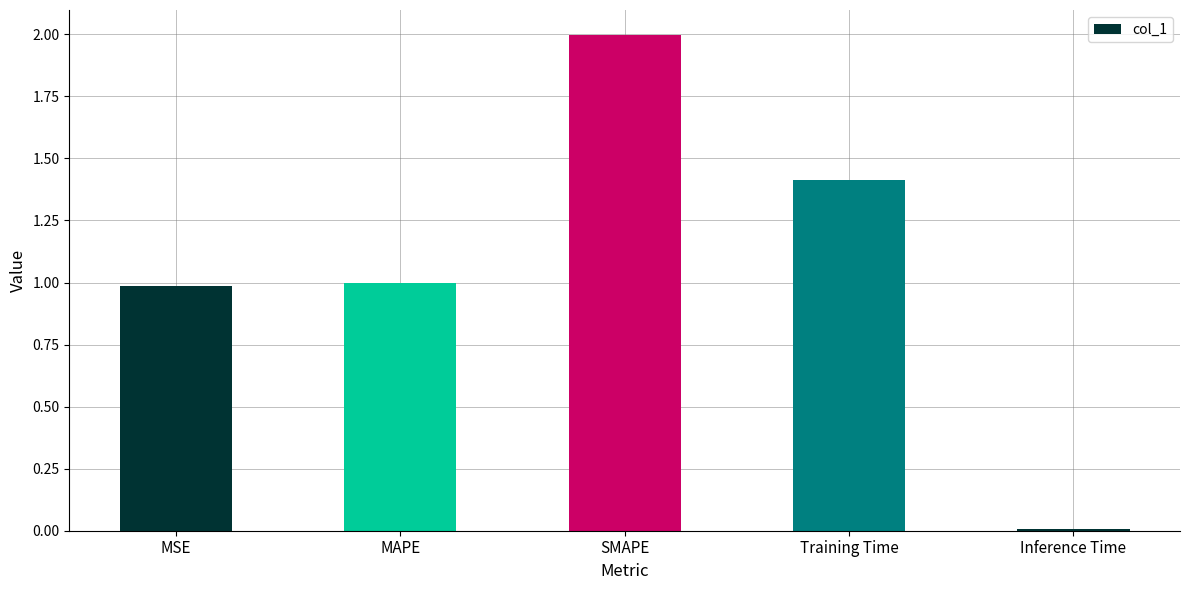

At which category does the chart reach its peak across all series?

SMAPE